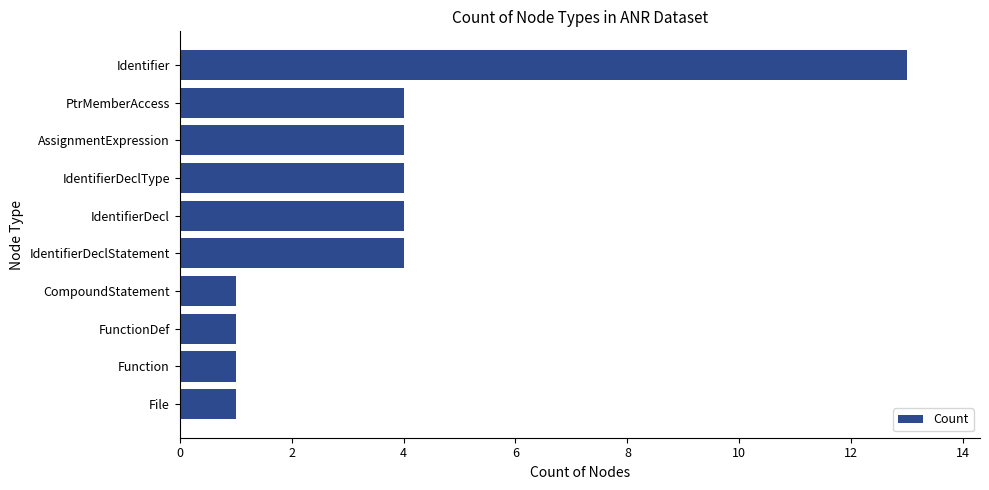

Which has a higher value, IdentifierDeclStatement or Identifier?

Identifier